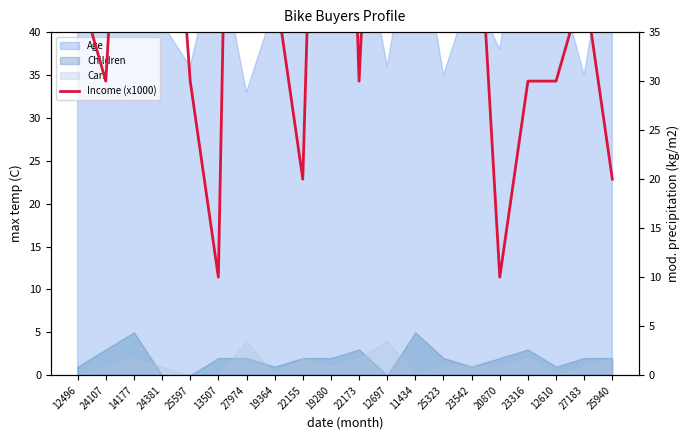

What is the change in value from 25323 to 20870?

-30